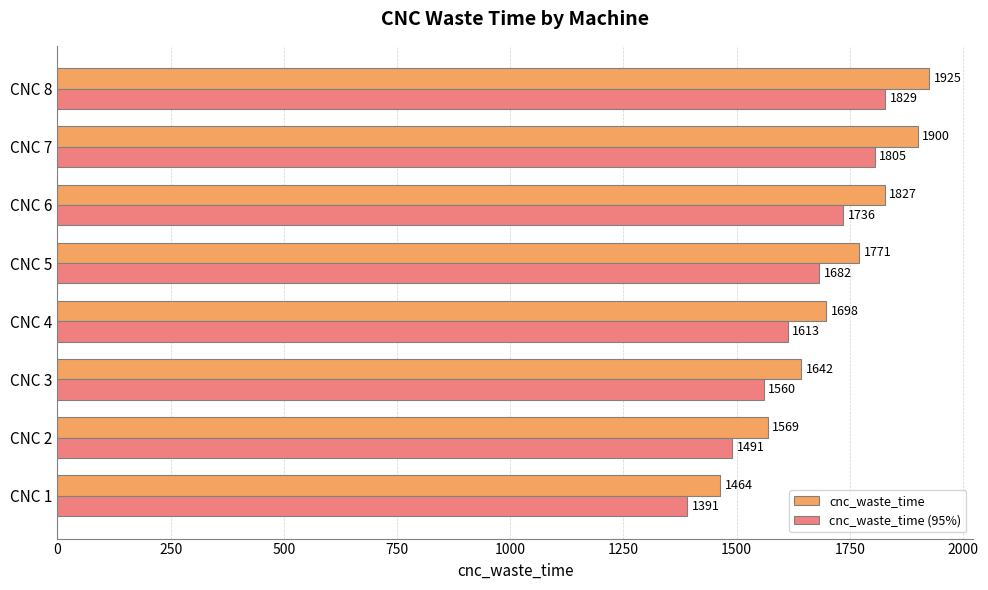

The cnc_waste_time (95%) series shows 524.5 at CNC 8. True or false?

False